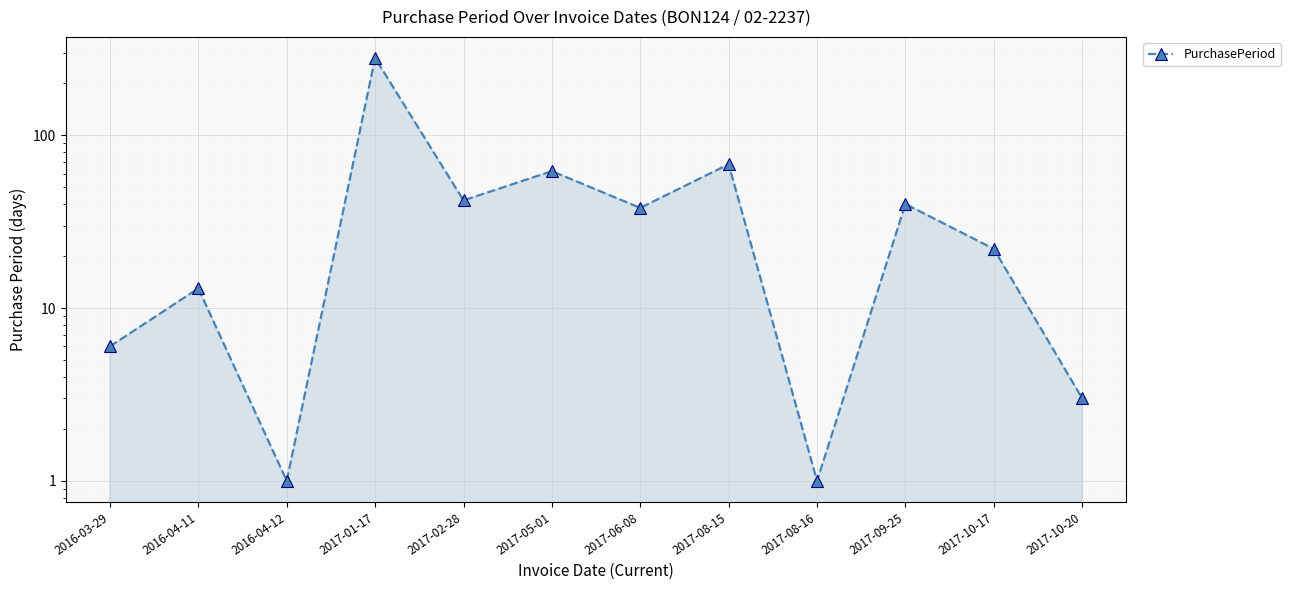

What is the greatest value displayed?

280